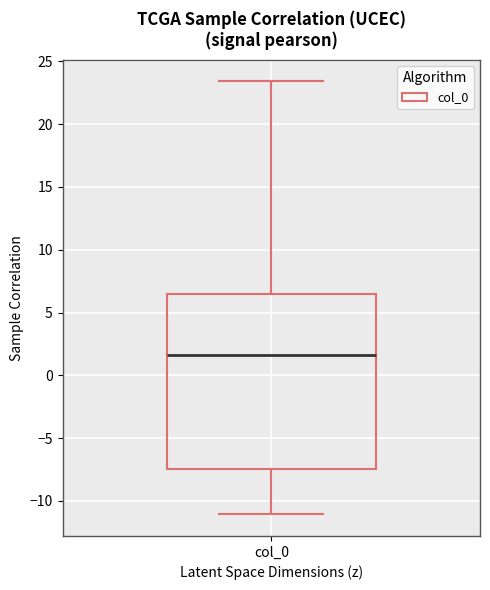

Where does the median line of the box for col_0 sit on the y-axis? The values are not printed on the chart, so give them approximately, as read against the axis.

1.5